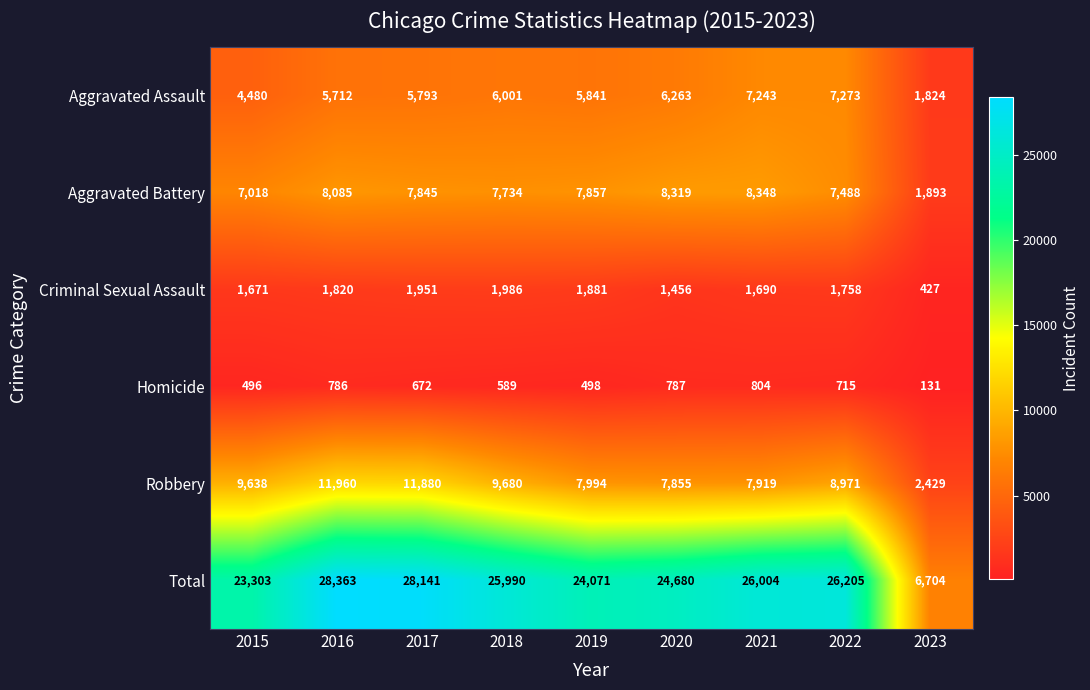

Is the value of Aggravated Assault at 2019 greater than the value of Robbery at 2023?

Yes